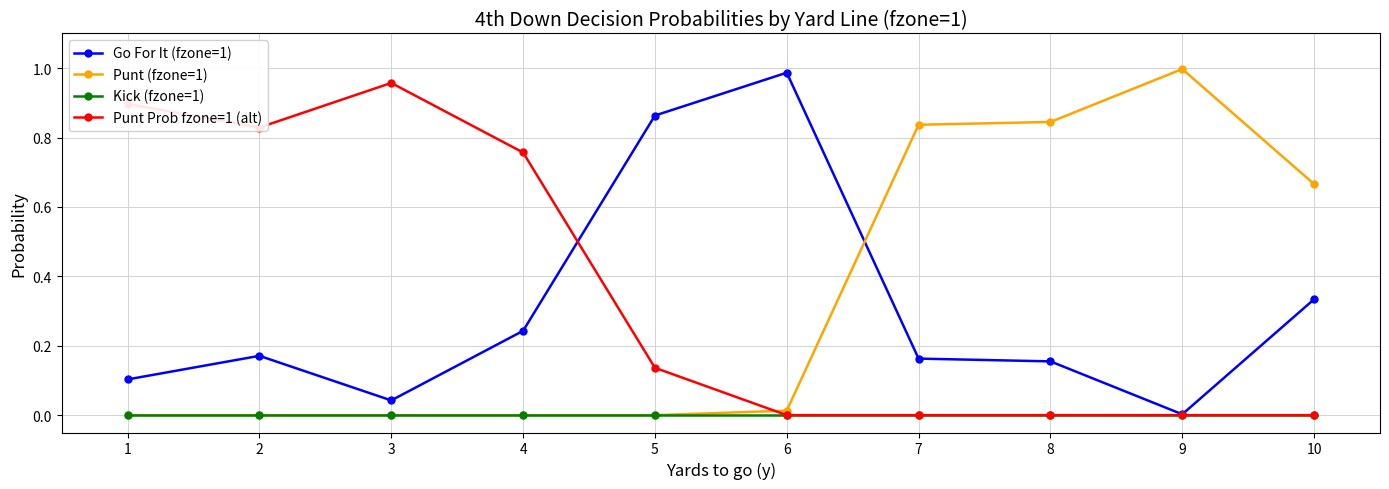

True or false: Go For It (fzone=1) and Punt (fzone=1) intersect in this chart.

True